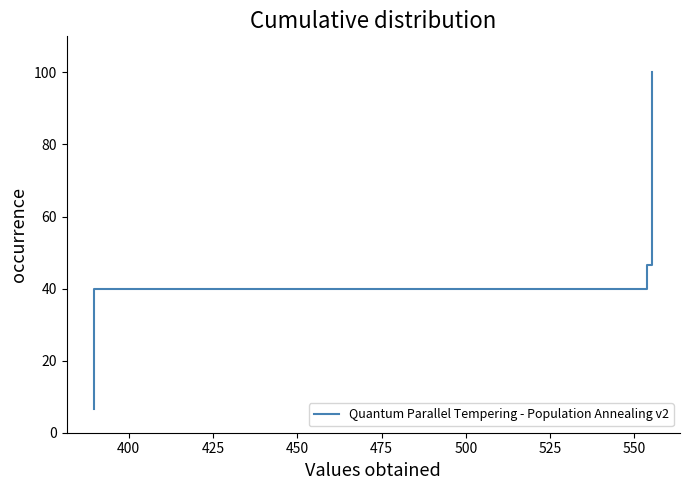

How many series are shown in this chart?

1